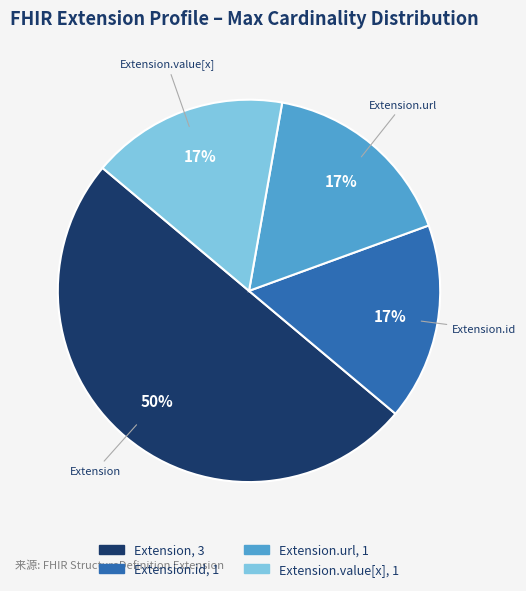

Between Extension and Extension.id, which is larger?

Extension